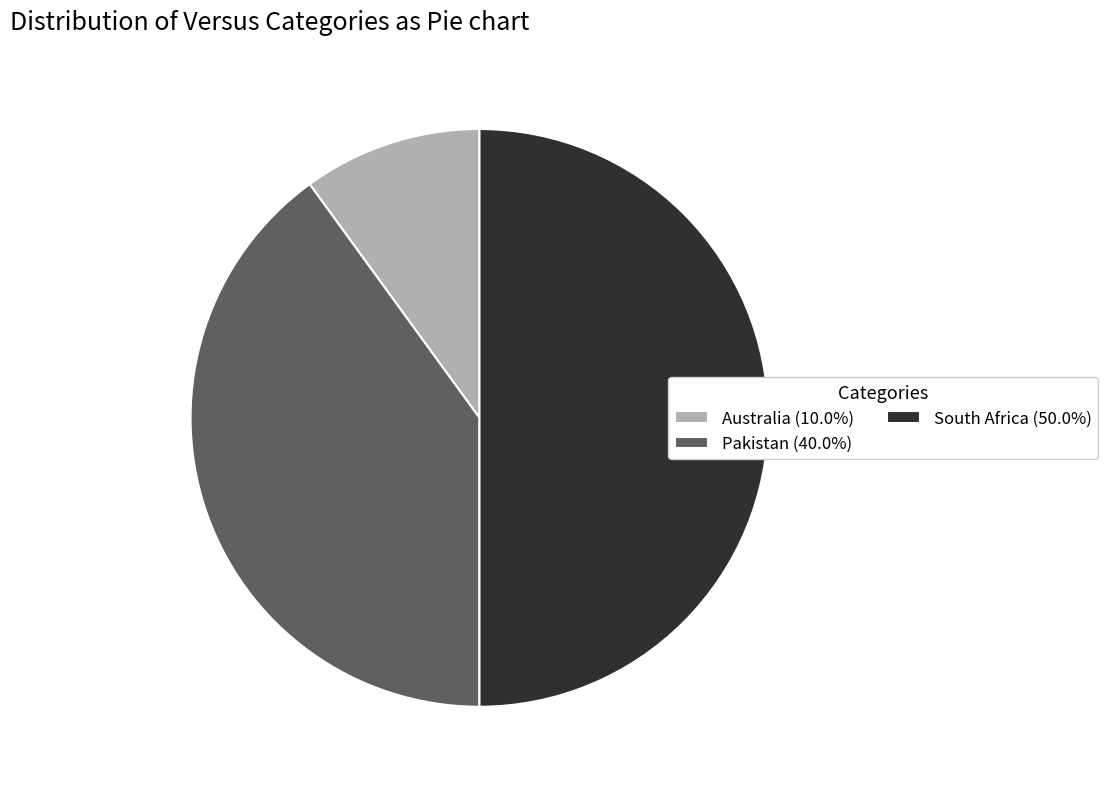

Is it true that Pakistan is 51% of the pie?

False